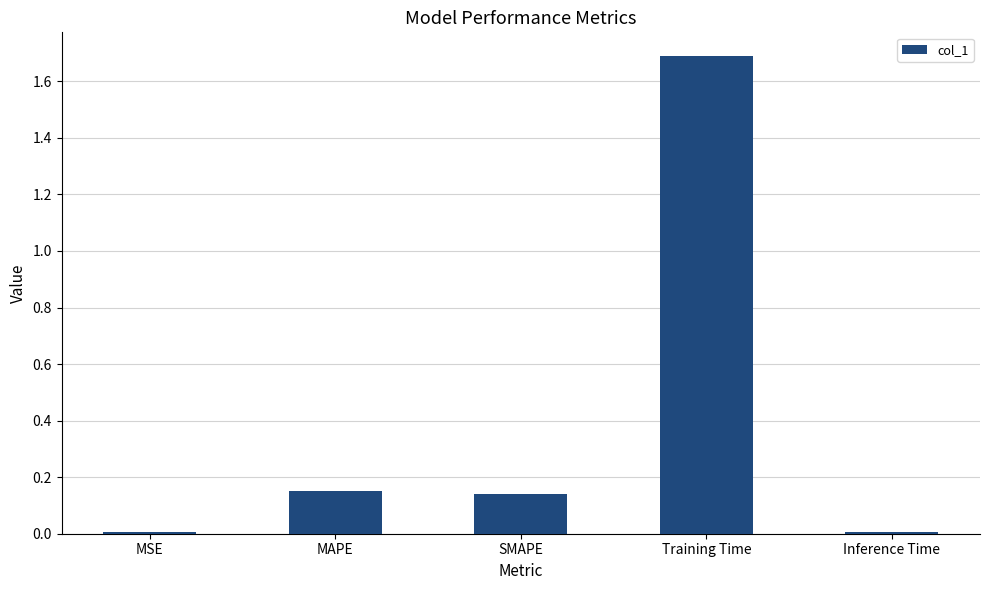

What is the average value?

0.4